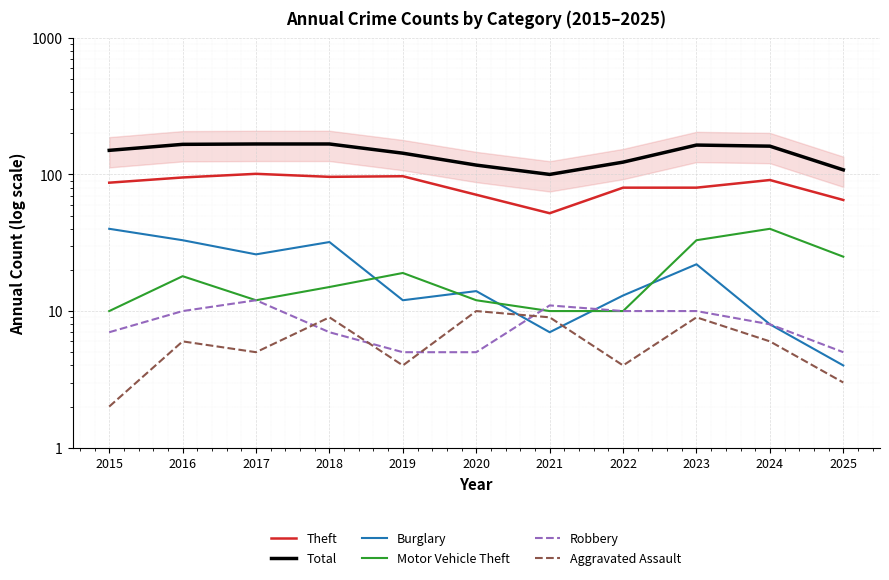

True or false: Motor Vehicle Theft and Theft cross at least once.

False